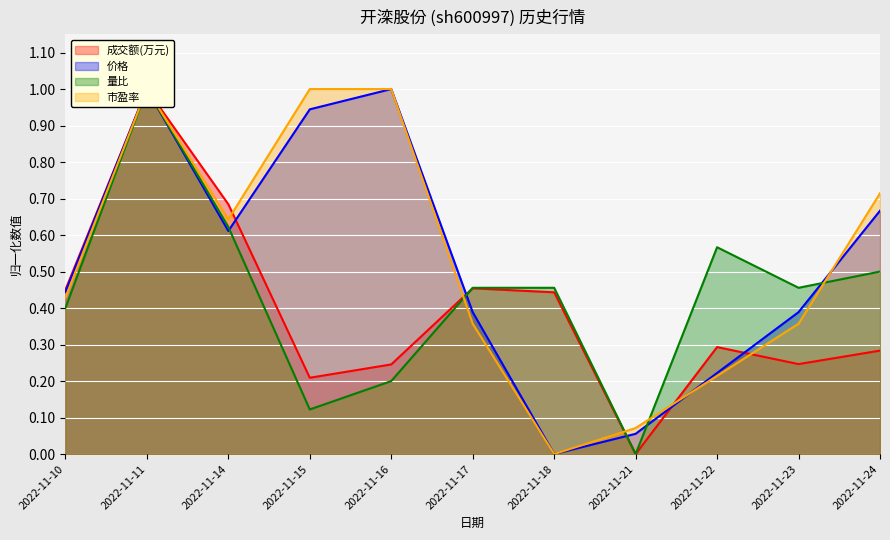

Where is 成交额(万元) nearest to the value 0?

2022-11-21